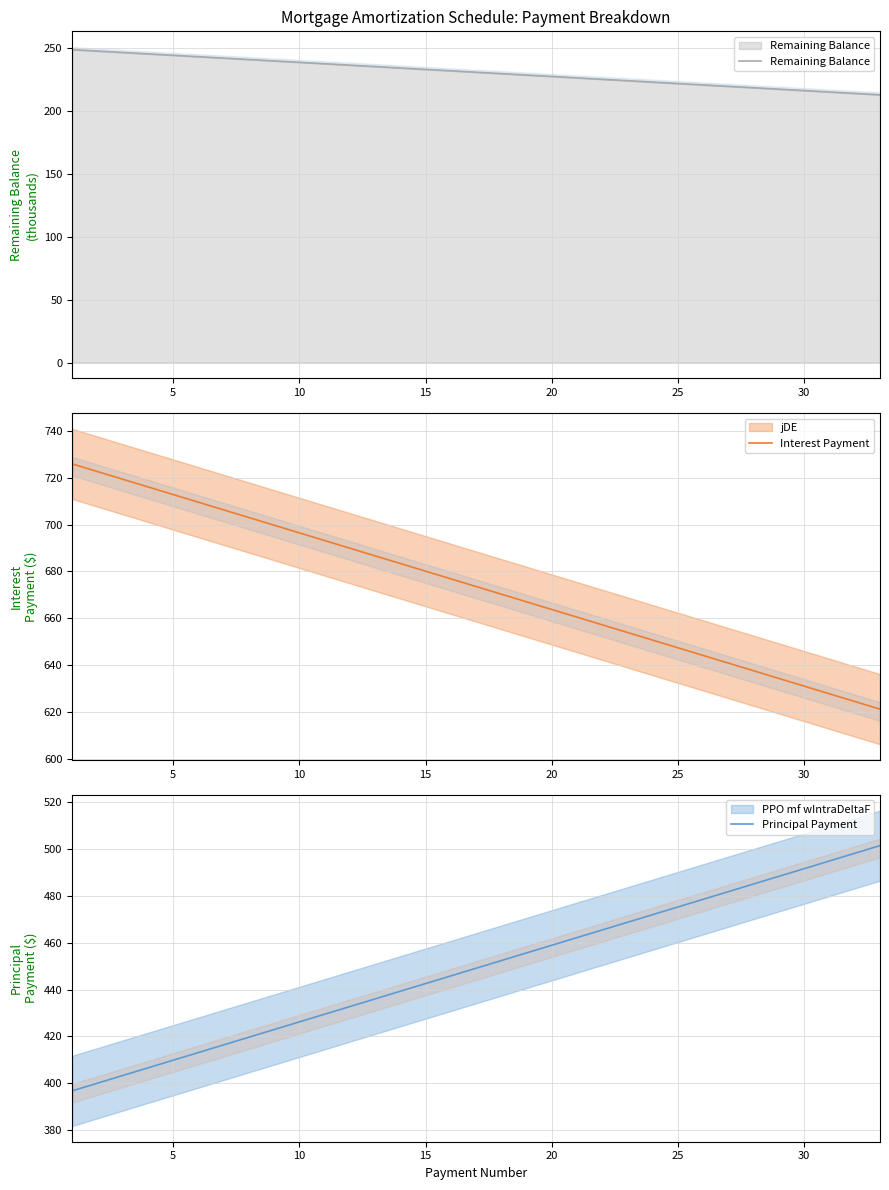

True or false: Interest Payment and Remaining Balance cross at least once.

False